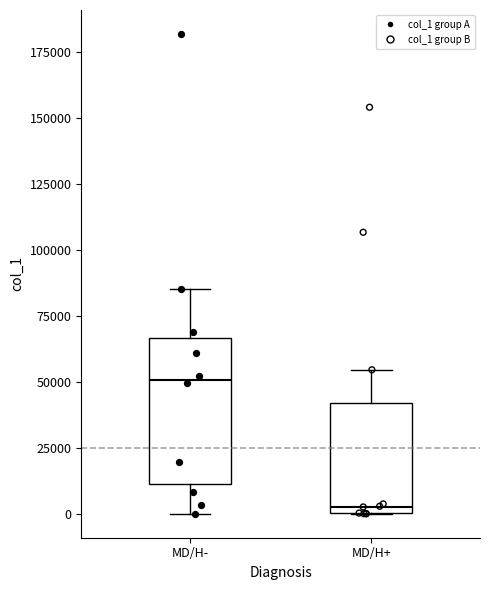

Where does the median line of the box for MD/H- sit on the y-axis? The values are not printed on the chart, so give them approximately, as read against the axis.

50000